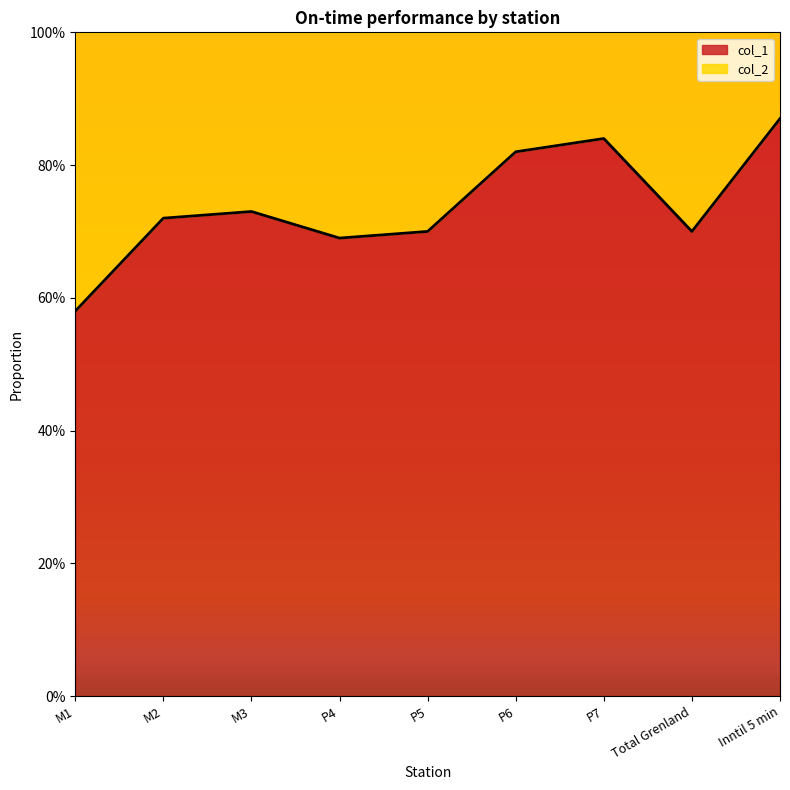

Rank the categories by value from highest to lowest.

Inntil 5 min, P7, P6, M3, M2, P5, Total Grenland, P4, M1